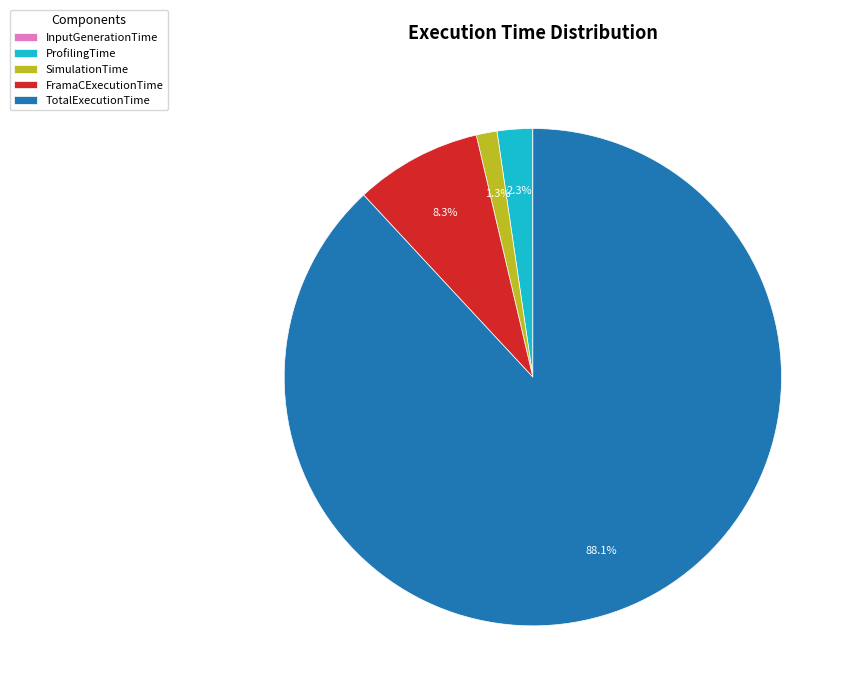

Between TotalExecutionTime and FramaCExecutionTime, which is larger?

TotalExecutionTime